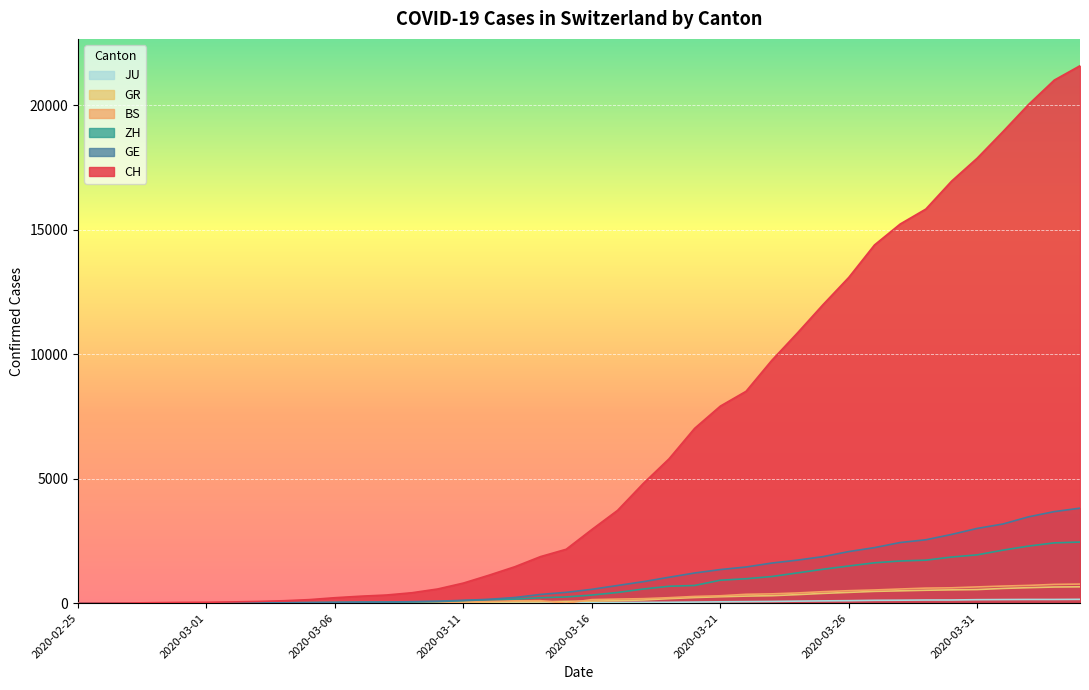

Rank the series by their maximum value, from lowest to highest.

JU, GR, BS, ZH, GE, CH